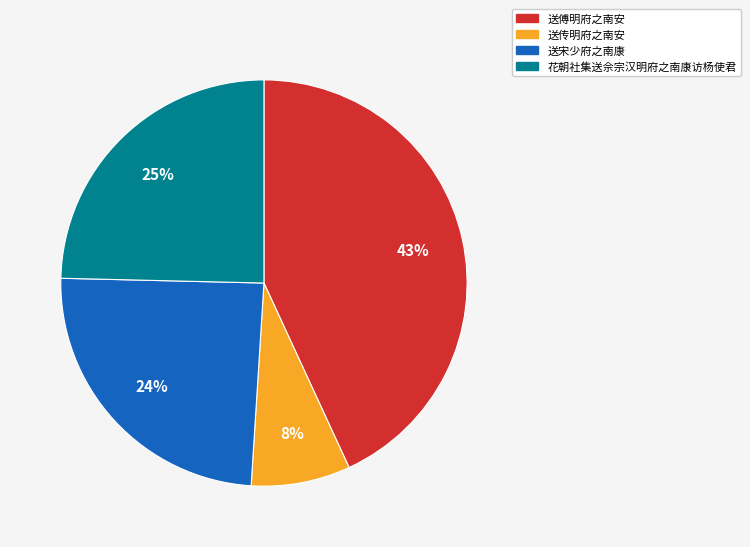

Is there a majority slice in this chart?

No